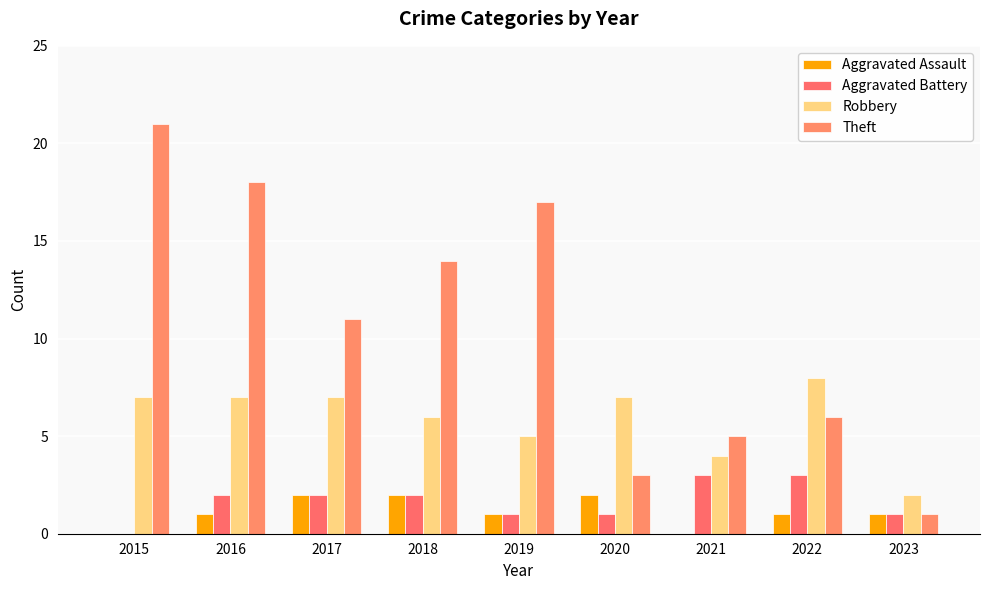

How many categories are shown in the chart?

9